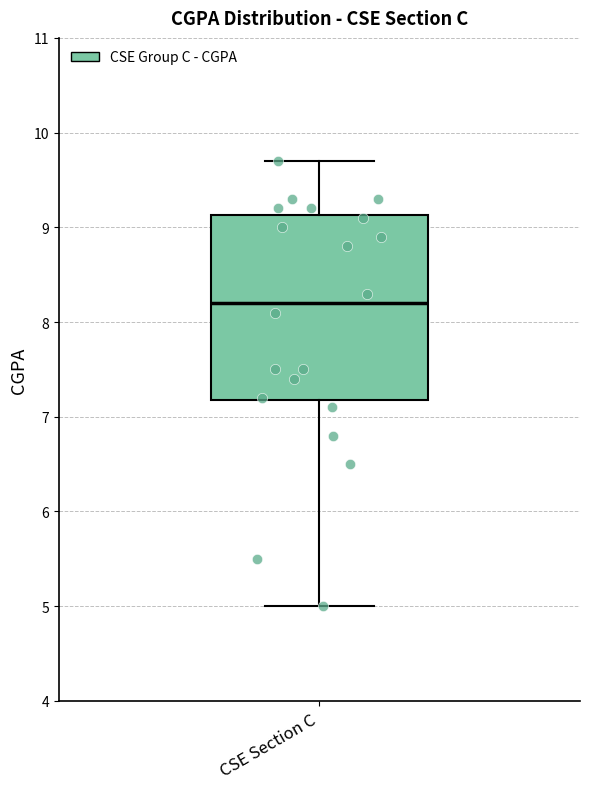

Where is the upper edge of the box for CSE Section C on the y-axis? The values are not printed on the chart, so give them approximately, as read against the axis.

9.1